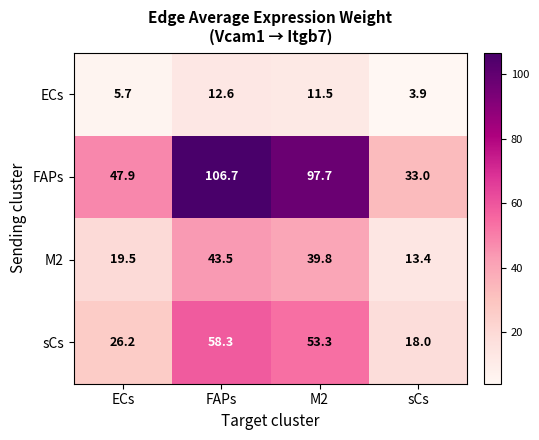

Reading left to right, transcribe all the data shown in this chart.

ECs: 5.7	12.6	11.5	3.9
FAPs: 47.9	106.7	97.7	33.0
M2: 19.5	43.5	39.8	13.4
sCs: 26.2	58.3	53.3	18.0